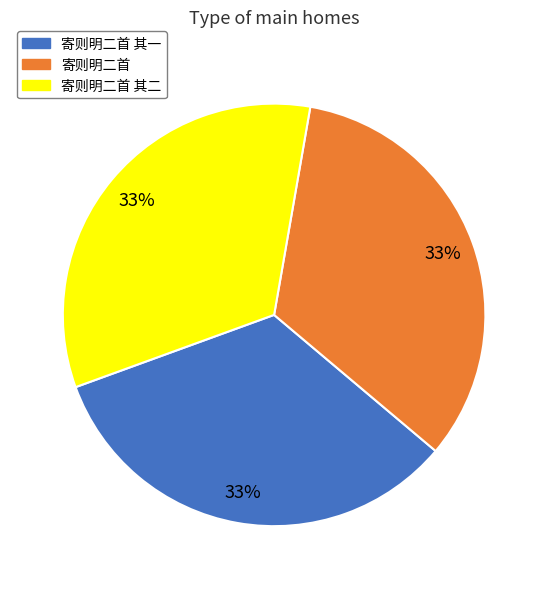

The 寄则明二首 其二 slice represents 26% of the pie. True or false?

False